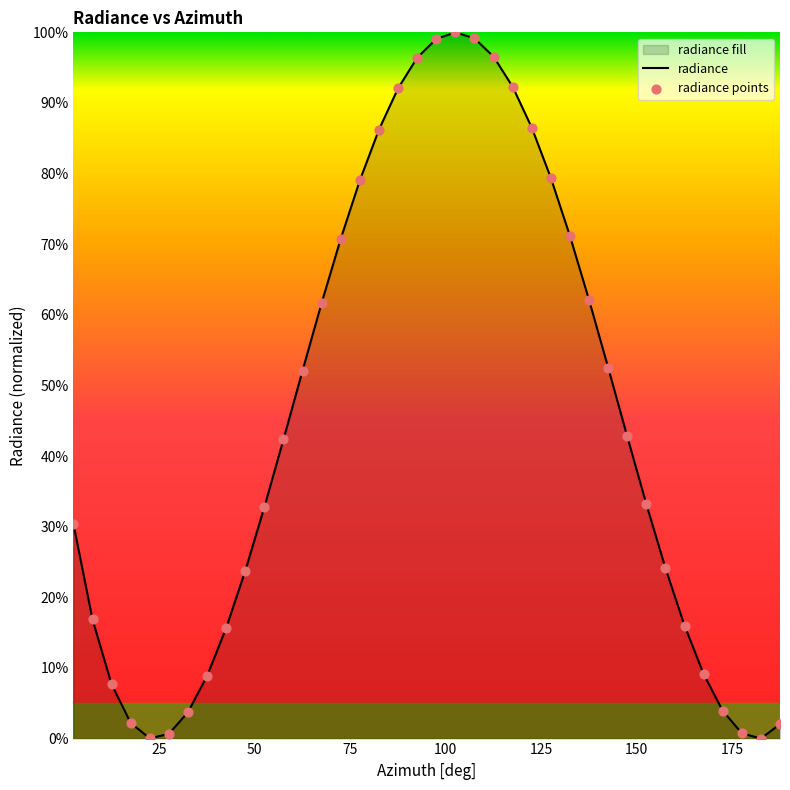

At how many categories does at least one series exceed 16?

26